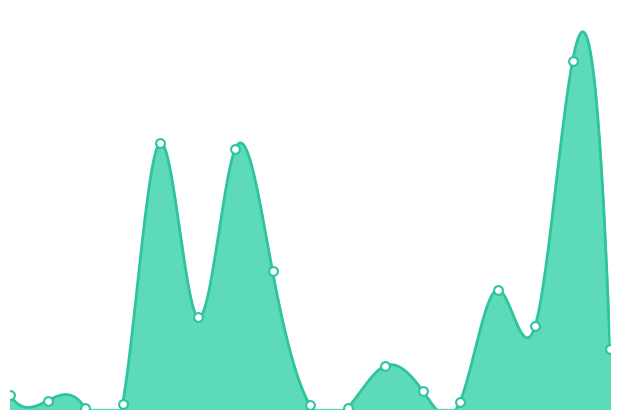

What is the change in value from 2 to 14?

+89